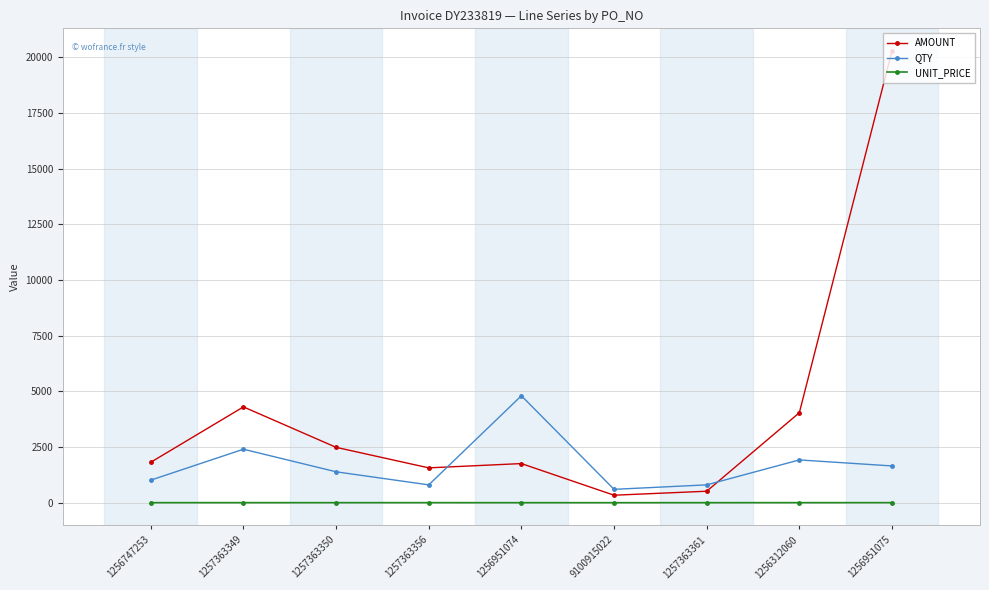

What is the label of the 8th point from the right?

1257363349